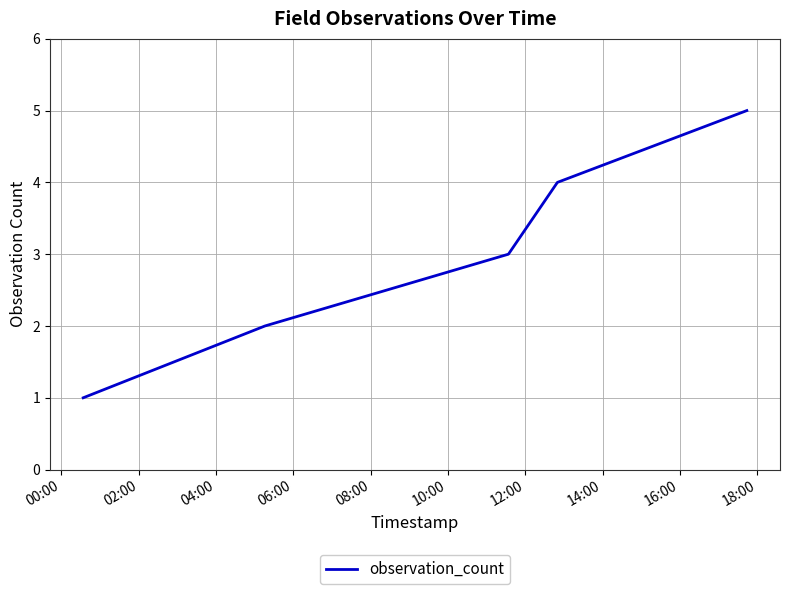

True or false: the data has more than 0 interior local peaks.

False